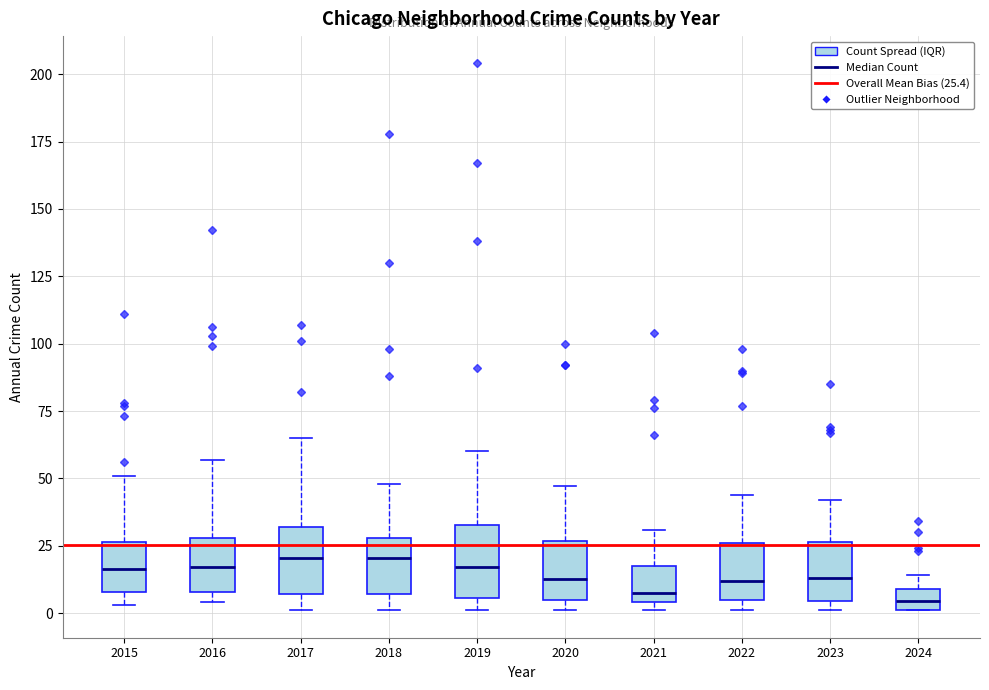

Where is the lower edge of the box at x = 2021 on the y-axis? The values are not printed on the chart, so give them approximately, as read against the axis.

5